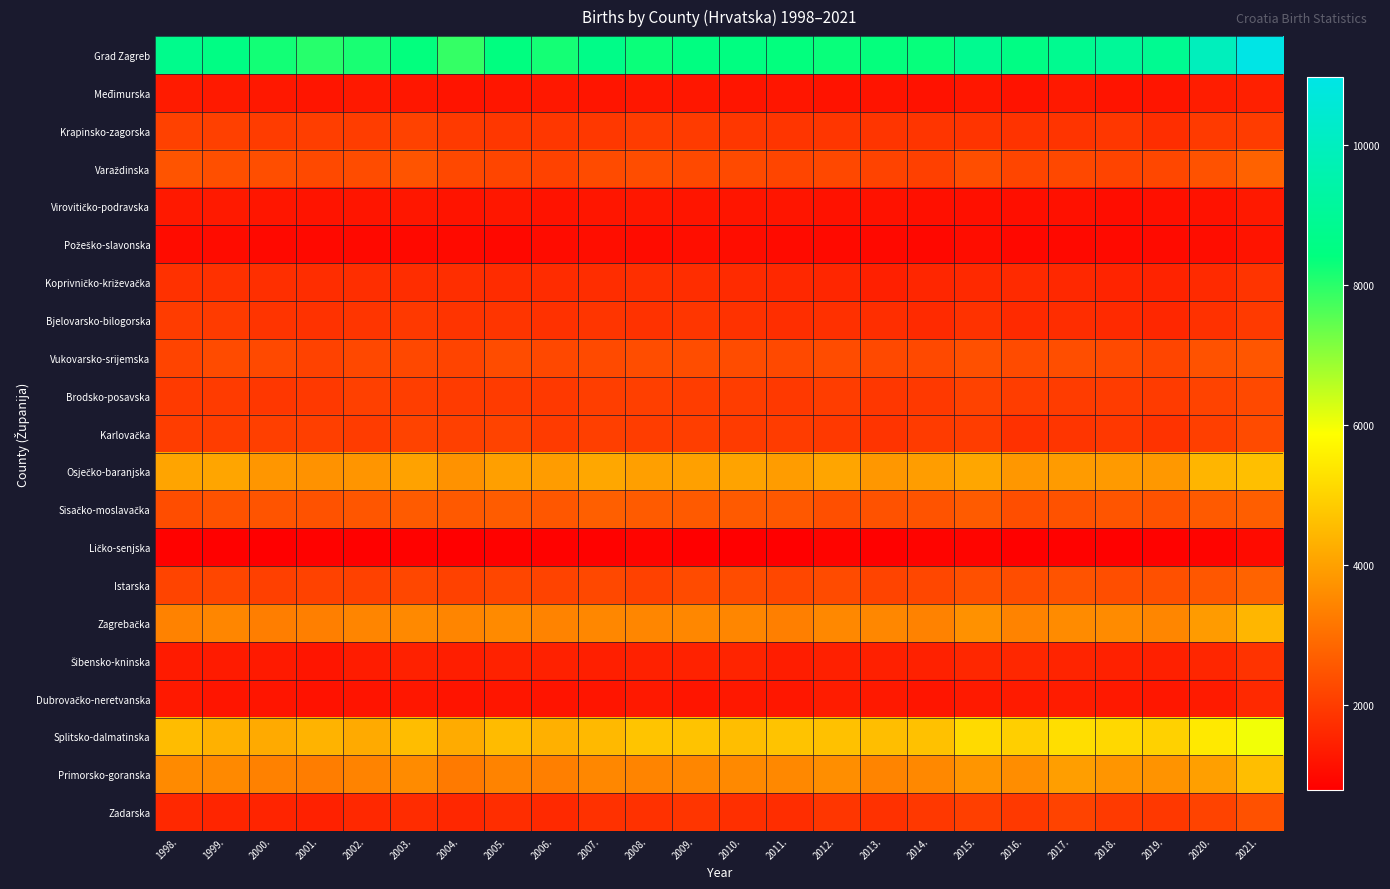

Which has a higher value, 2021. or 2010.?

2021.